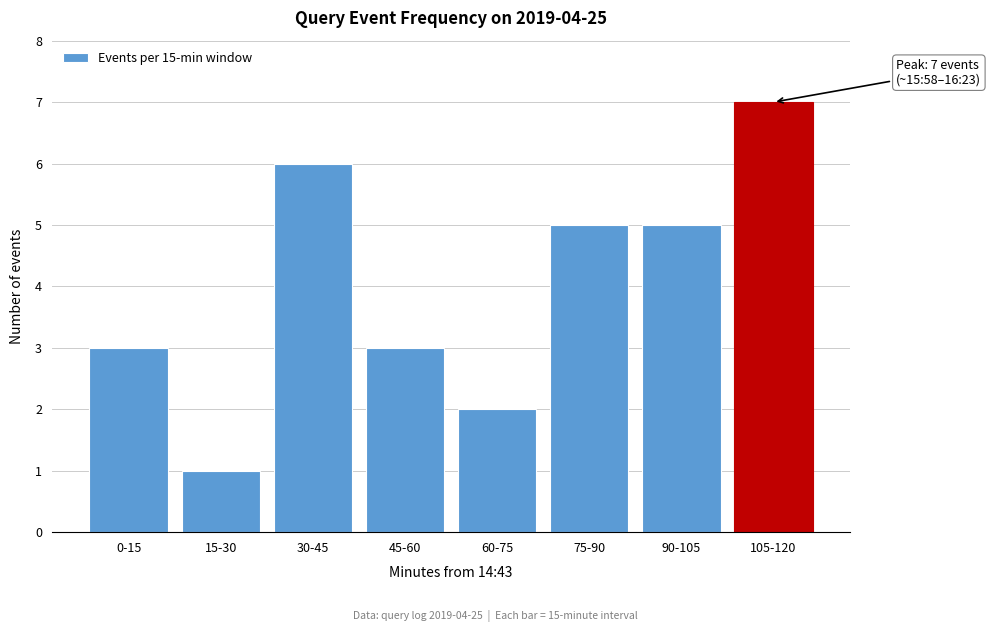

Reading left to right, transcribe all the data shown in this chart.

3	1	6	3	2	5	5	7